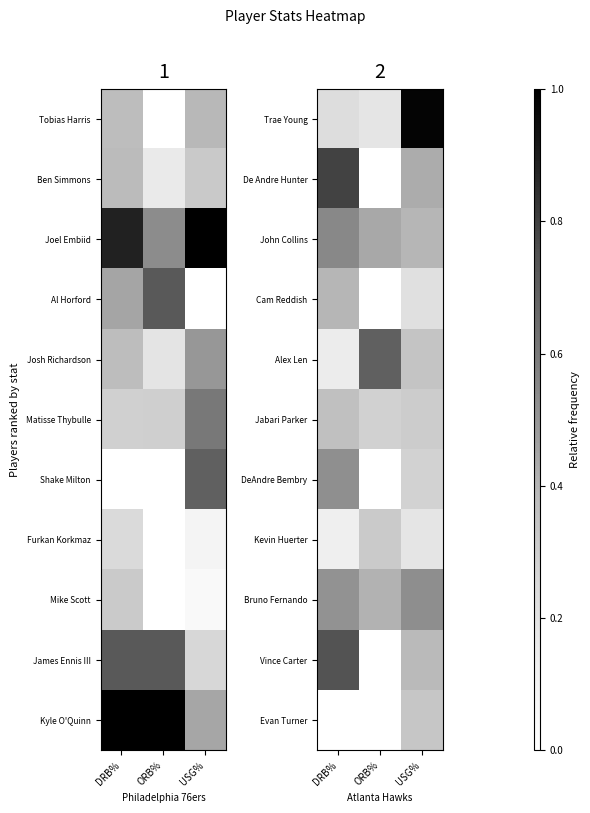

List the series in order of their peak value, highest first.

Trae Young, De Andre Hunter, Vince Carter, Alex Len, John Collins, Bruno Fernando, DeAndre Bembry, Cam Reddish, Jabari Parker, Evan Turner, Kevin Huerter